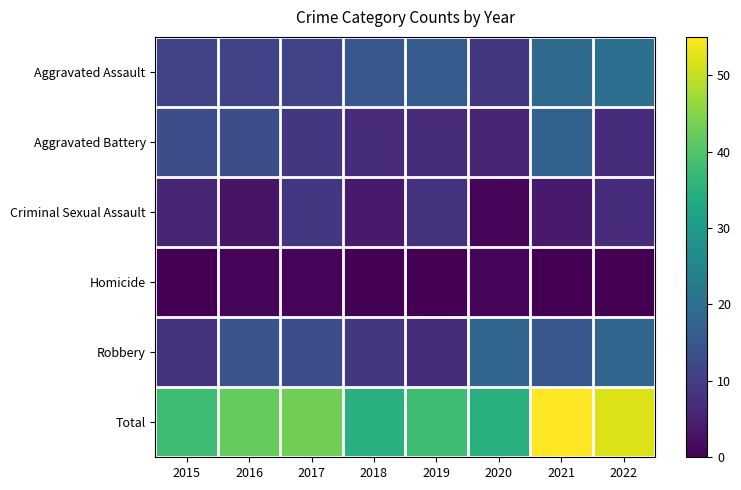

Reading left to right, list all the values displayed in this chart.

Aggravated Assault: 2015=11	2016=11	2017=11	2018=15	2019=16	2020=9	2021=19	2022=20
Aggravated Battery: 2015=13	2016=13	2017=9	2018=7	2019=7	2020=6	2021=17	2022=7
Criminal Sexual Assault: 2015=6	2016=3	2017=9	2018=4	2019=8	2020=1	2021=4	2022=7
Homicide: 2015=0	2016=1	2017=1	2018=0	2019=0	2020=1	2021=0	2022=0
Robbery: 2015=8	2016=14	2017=13	2018=9	2019=7	2020=18	2021=15	2022=18
Total: 2015=38	2016=42	2017=43	2018=35	2019=38	2020=35	2021=55	2022=52